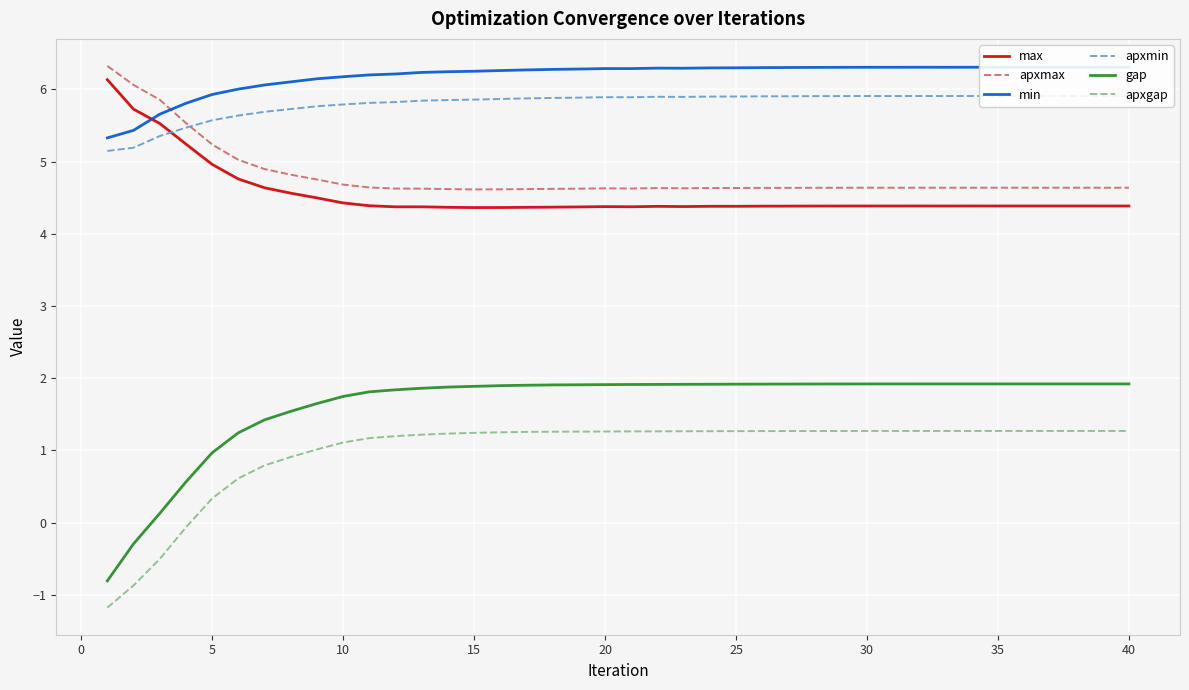

What is the highest value of the gap series?

1.9